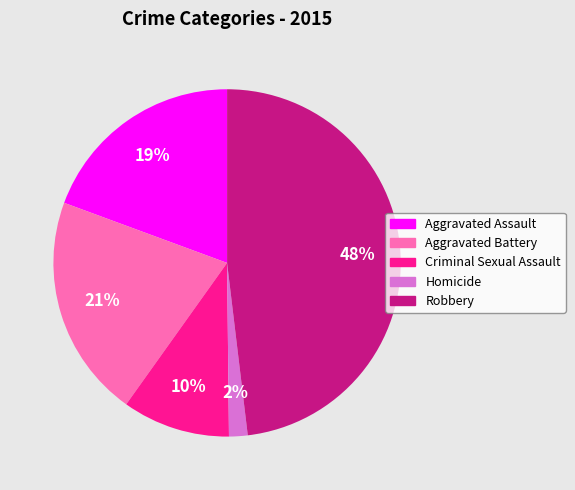

Combined, do Aggravated Battery and Aggravated Assault account for over 50%?

No